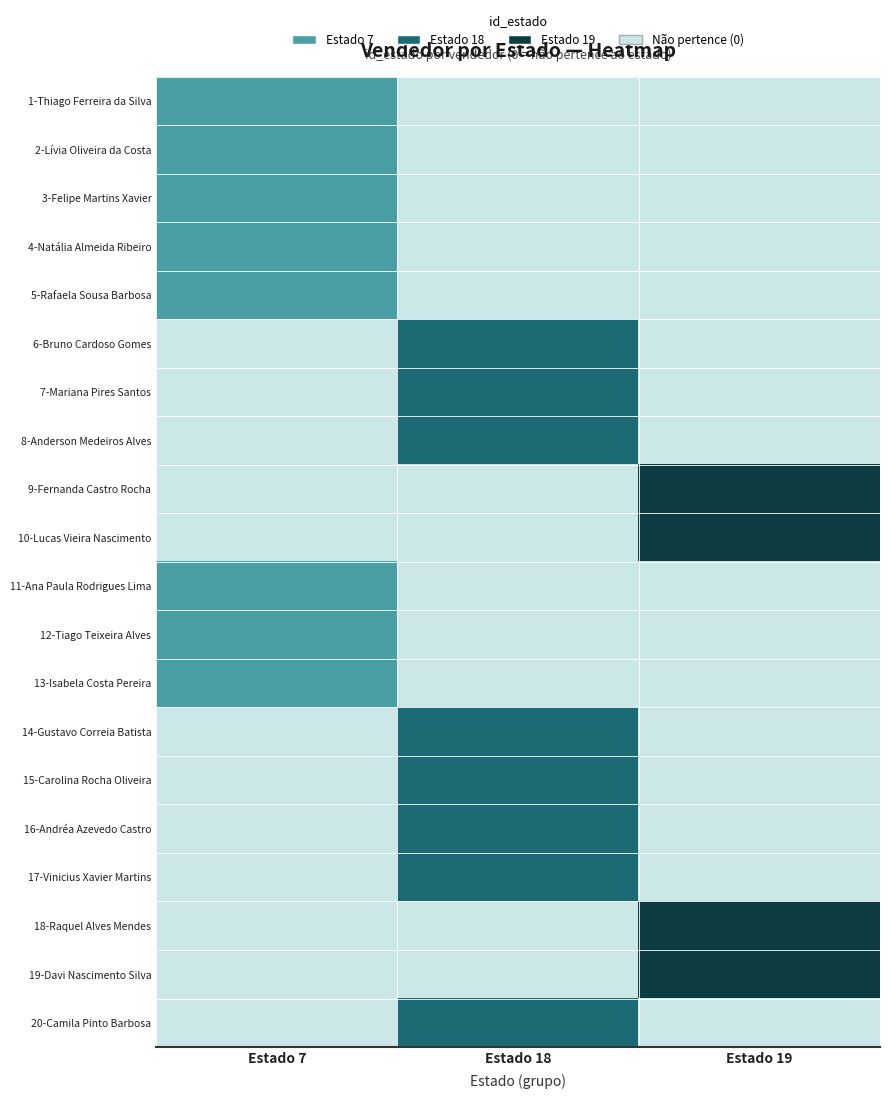

Rank the categories by Estado 19 value from lowest to highest.

1-Thiago Ferreira da Silva, 2-Lívia Oliveira da Costa, 3-Felipe Martins Xavier, 4-Natália Almeida Ribeiro, 5-Rafaela Sousa Barbosa, 6-Bruno Cardoso Gomes, 7-Mariana Pires Santos, 8-Anderson Medeiros Alves, 11-Ana Paula Rodrigues Lima, 12-Tiago Teixeira Alves, 13-Isabela Costa Pereira, 14-Gustavo Correia Batista, 15-Carolina Rocha Oliveira, 16-Andréa Azevedo Castro, 17-Vinicius Xavier Martins, 20-Camila Pinto Barbosa, 9-Fernanda Castro Rocha, 10-Lucas Vieira Nascimento, 18-Raquel Alves Mendes, 19-Davi Nascimento Silva